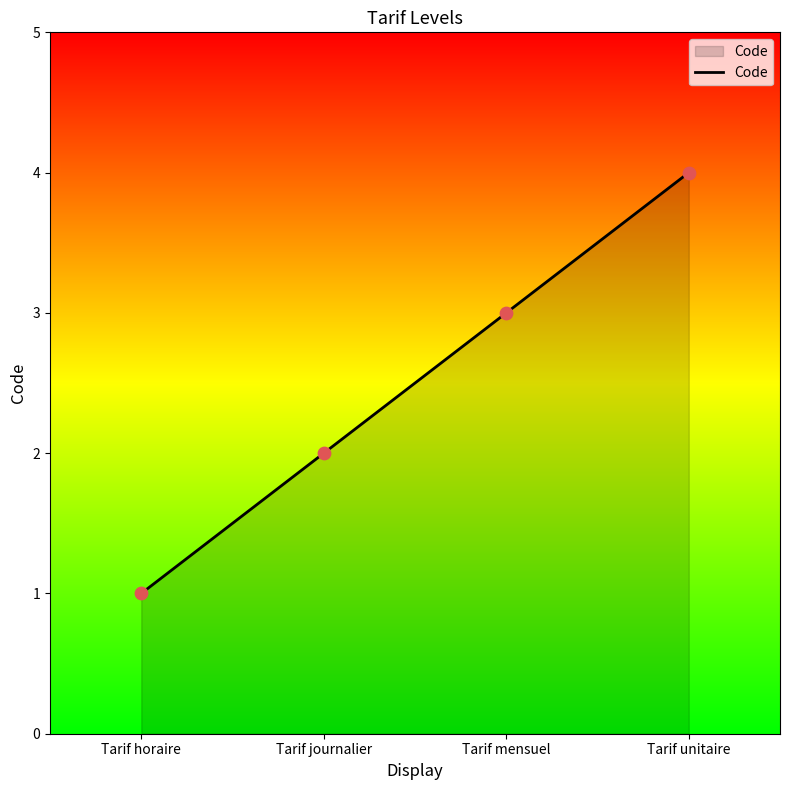

Which has a higher value, Tarif mensuel or Tarif journalier?

Tarif mensuel